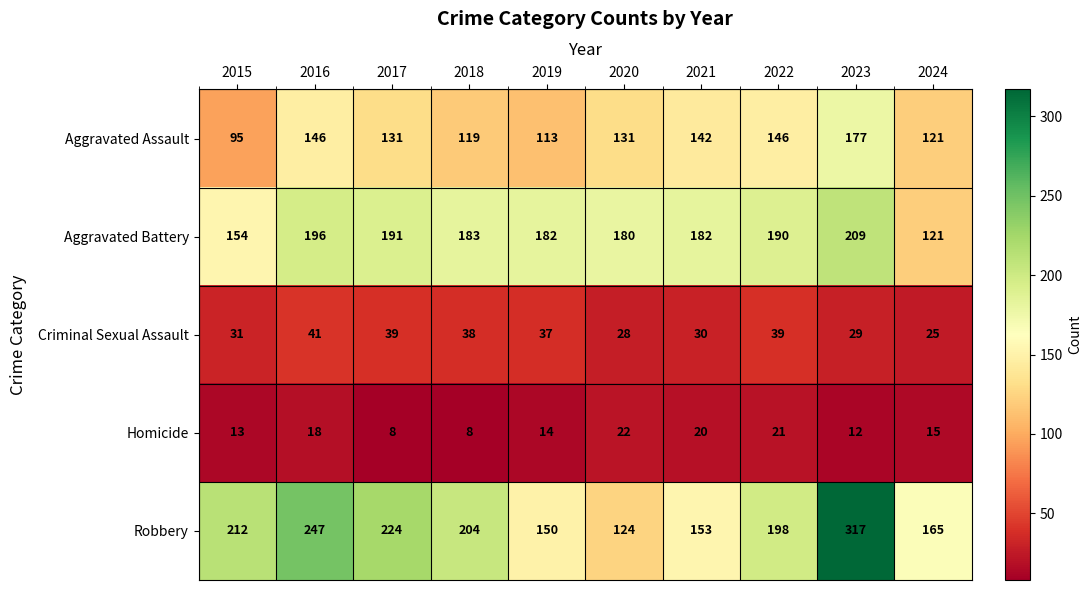

The value of Aggravated Assault at 2022 is 54. True or false?

False